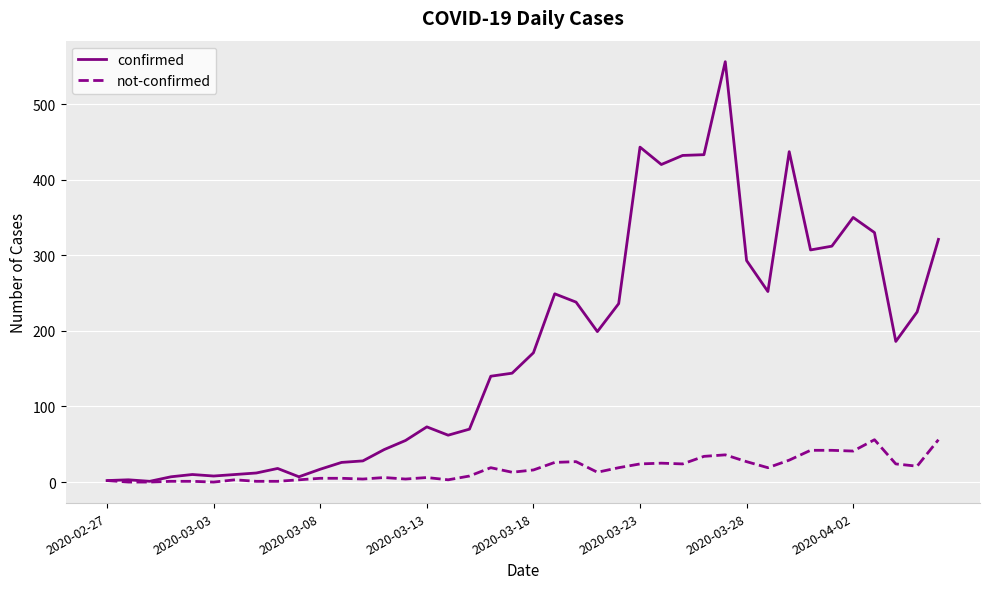

Which series has the widest spread of values?

confirmed